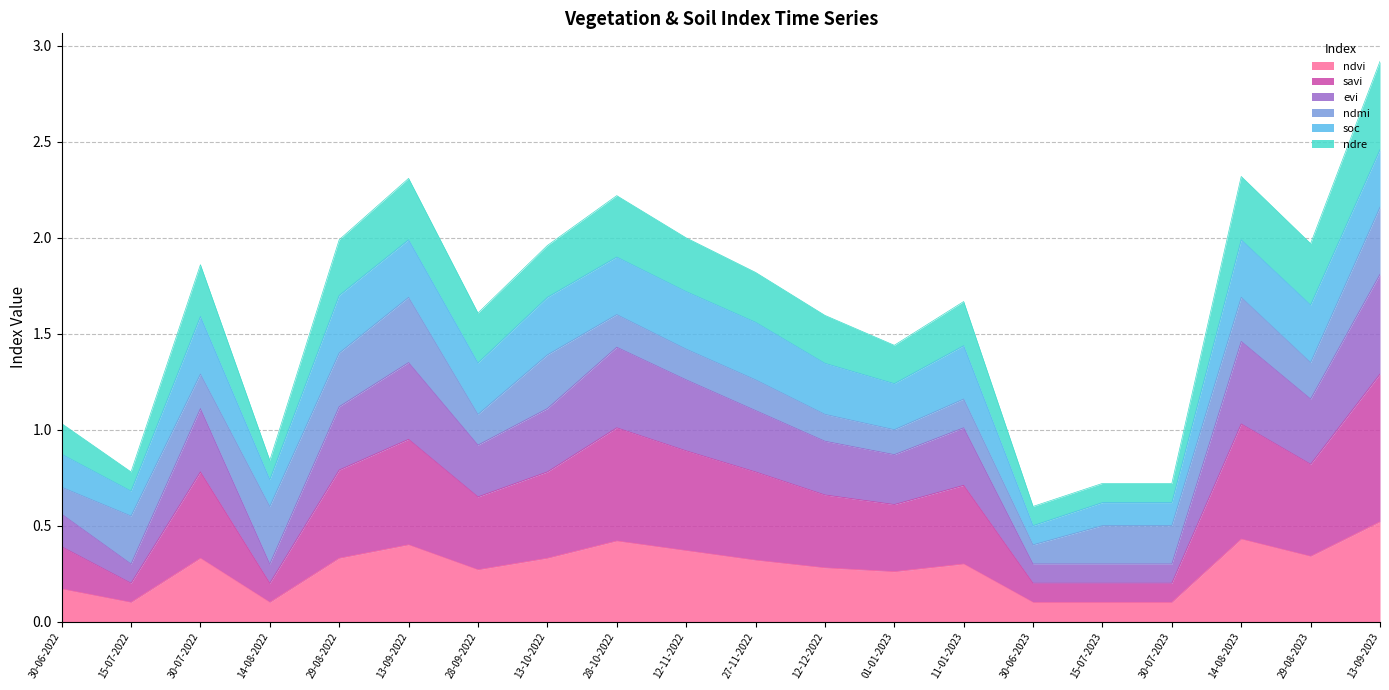

Which has a higher value, 01-01-2023 or 15-07-2023?

01-01-2023